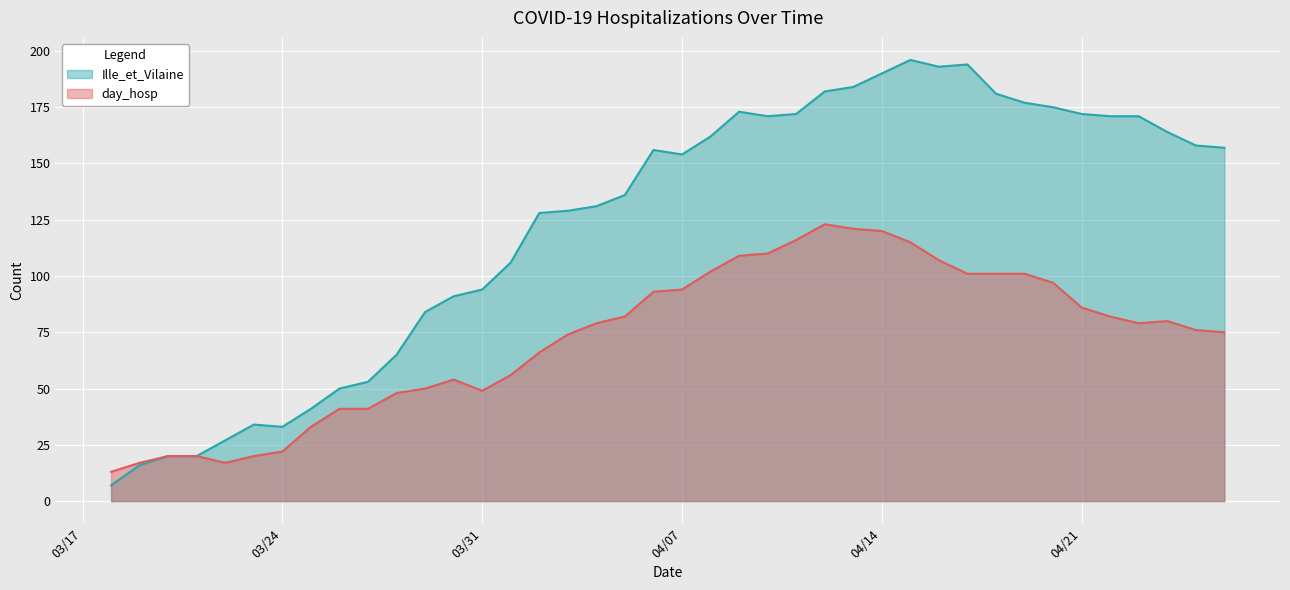

Rank the series by their maximum value, from lowest to highest.

day_hosp, Ille_et_Vilaine